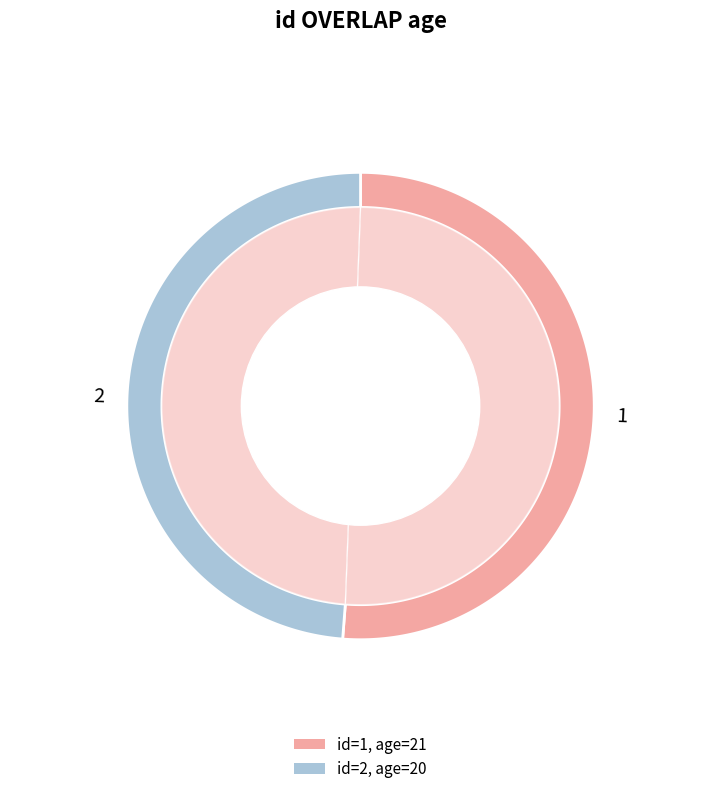

Is it true that 1 is 64% of the pie?

False